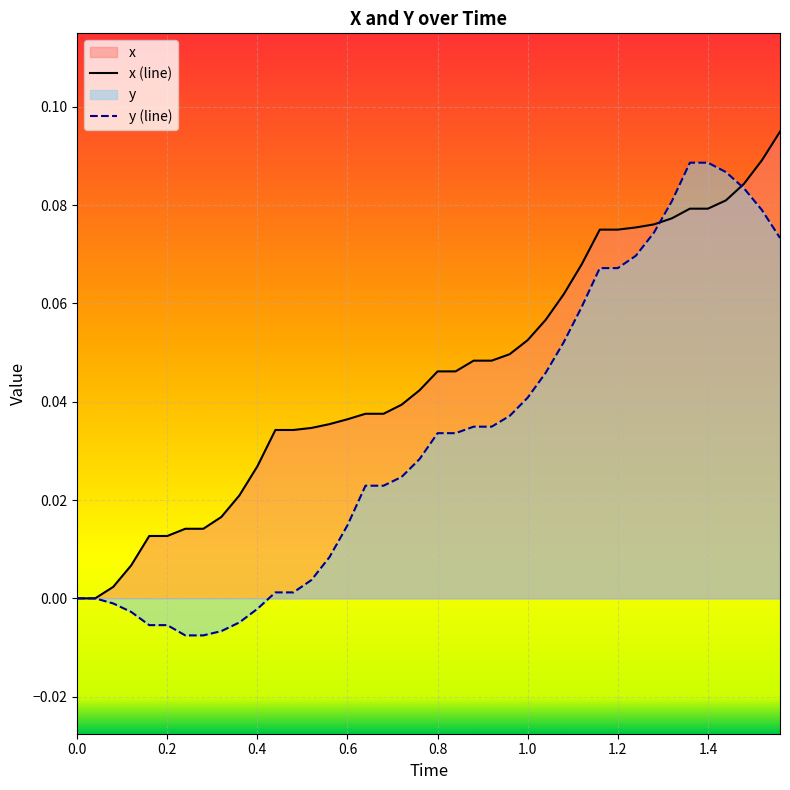

Which series has the largest total across all categories?

x (line)